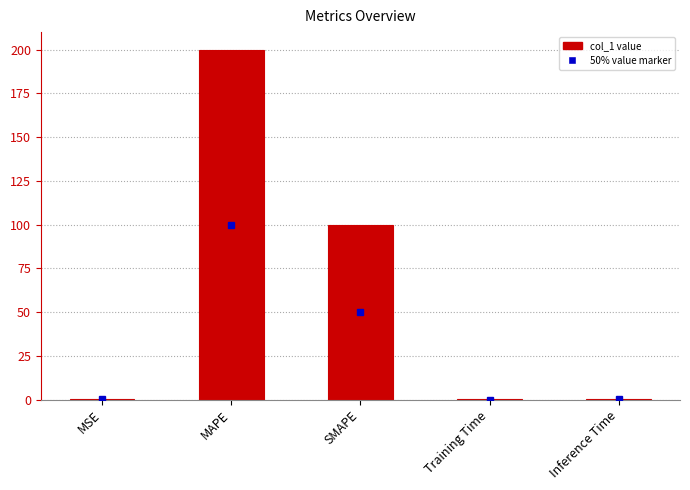

What is the sum of all values?

300.4